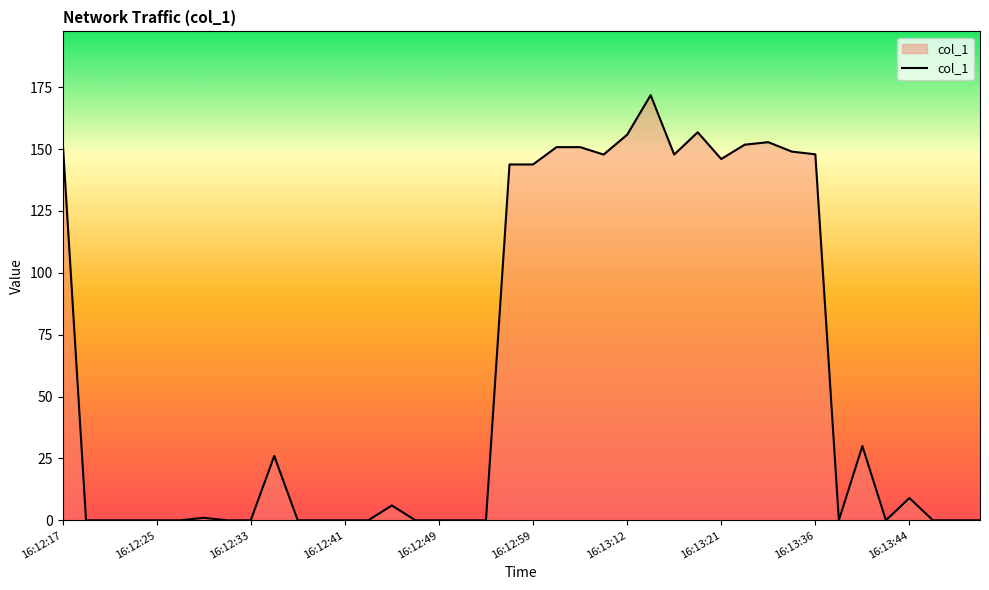

What is the maximum value shown in the chart?

171.8